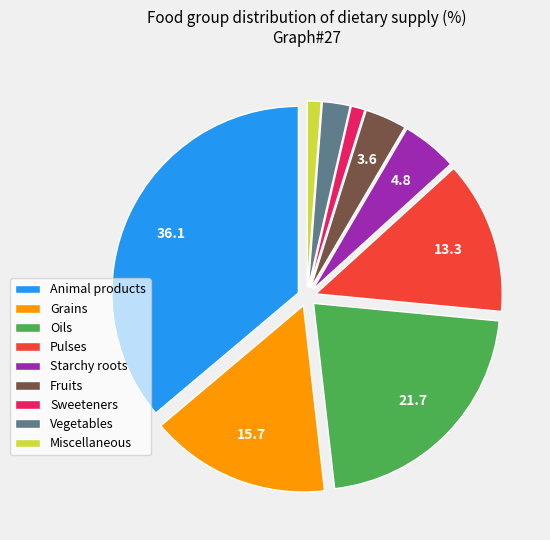

Combined, do Pulses and Fruits account for over 50%?

No